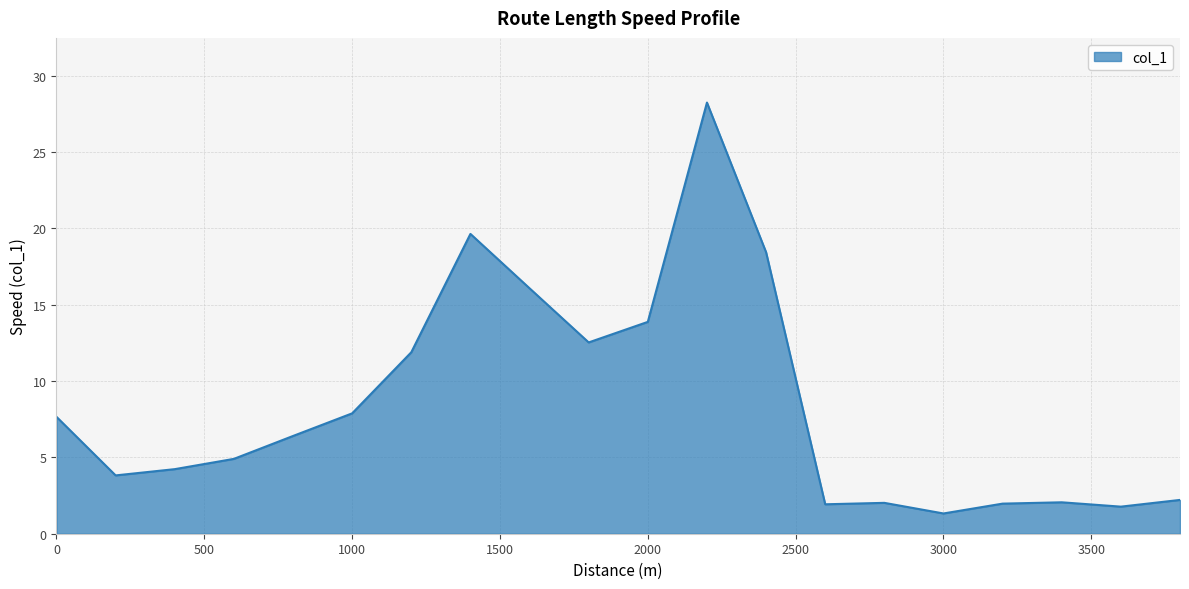

What is the difference between the maximum and minimum values?

26.9